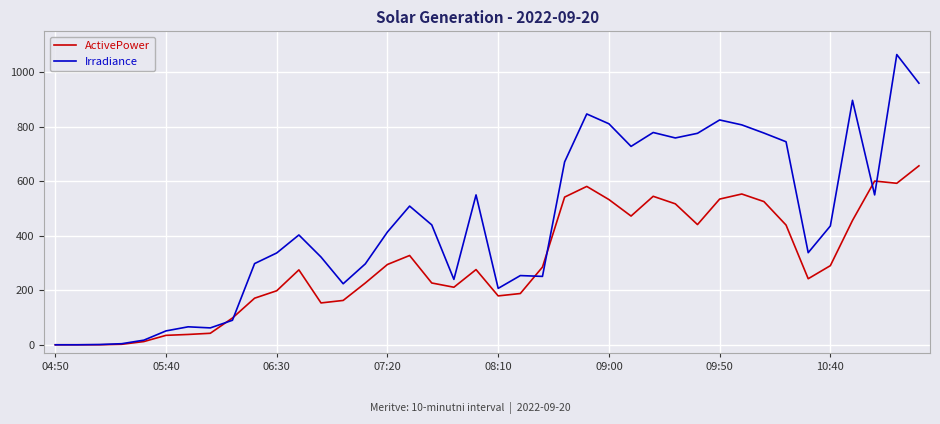

Rank the series by their maximum value, from highest to lowest.

Irradiance, ActivePower